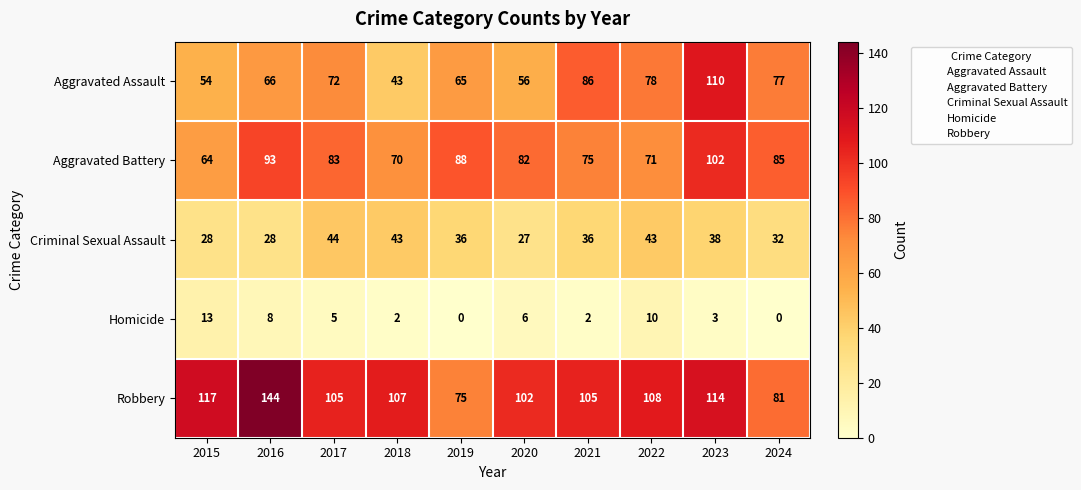

How many data points does each series have?

10